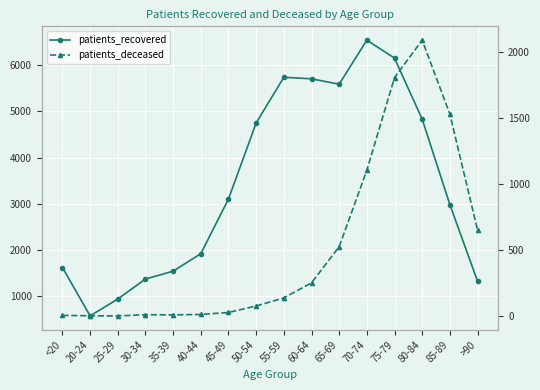

What is the difference between the maximum and second lowest values in the patients_recovered series?

5606